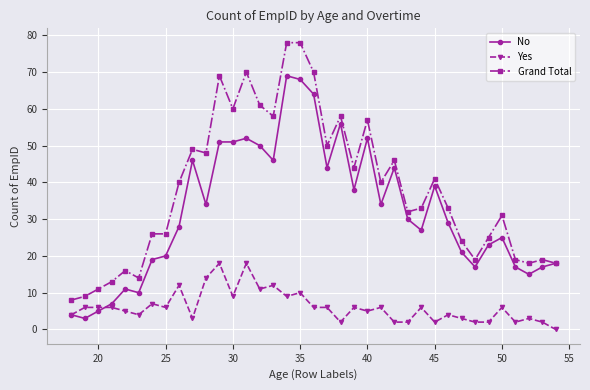

List the series in order of their overall mean, lowest first.

Yes, No, Grand Total